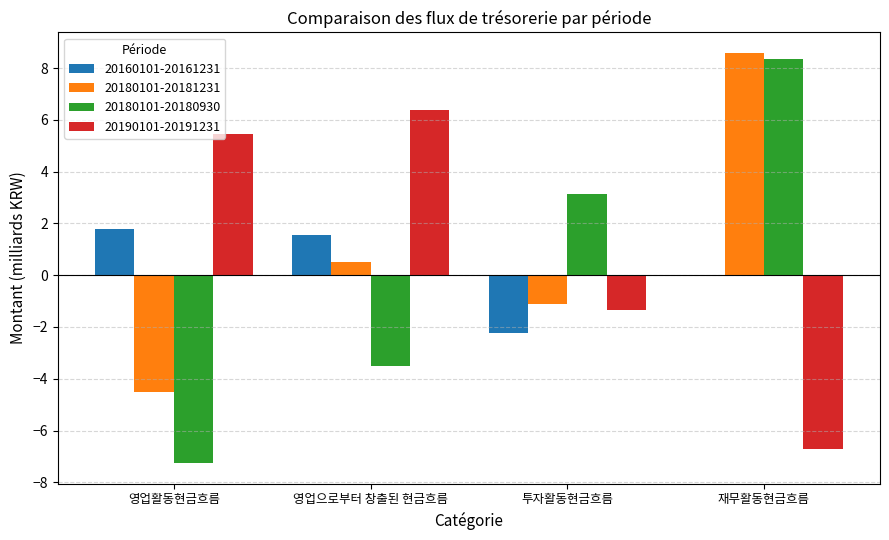

Reading left to right, what are all the values shown in this chart?

20160101-20161231: 영업활동현금흐름=1.8	영업으로부터 창출된 현금흐름=1.6	투자활동현금흐름=-2.2	재무활동현금흐름=0.0
20180101-20181231: 영업활동현금흐름=-4.5	영업으로부터 창출된 현금흐름=0.5	투자활동현금흐름=-1.1	재무활동현금흐름=8.6
20180101-20180930: 영업활동현금흐름=-7.3	영업으로부터 창출된 현금흐름=-3.5	투자활동현금흐름=3.1	재무활동현금흐름=8.4
20190101-20191231: 영업활동현금흐름=5.5	영업으로부터 창출된 현금흐름=6.4	투자활동현금흐름=-1.4	재무활동현금흐름=-6.7